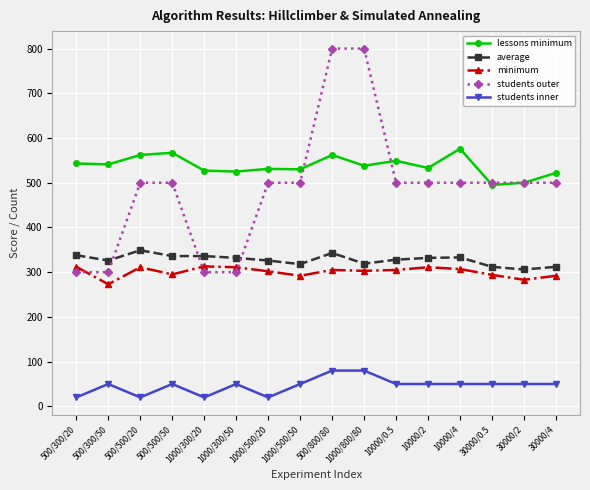

What is the minimum value shown in the chart?

20